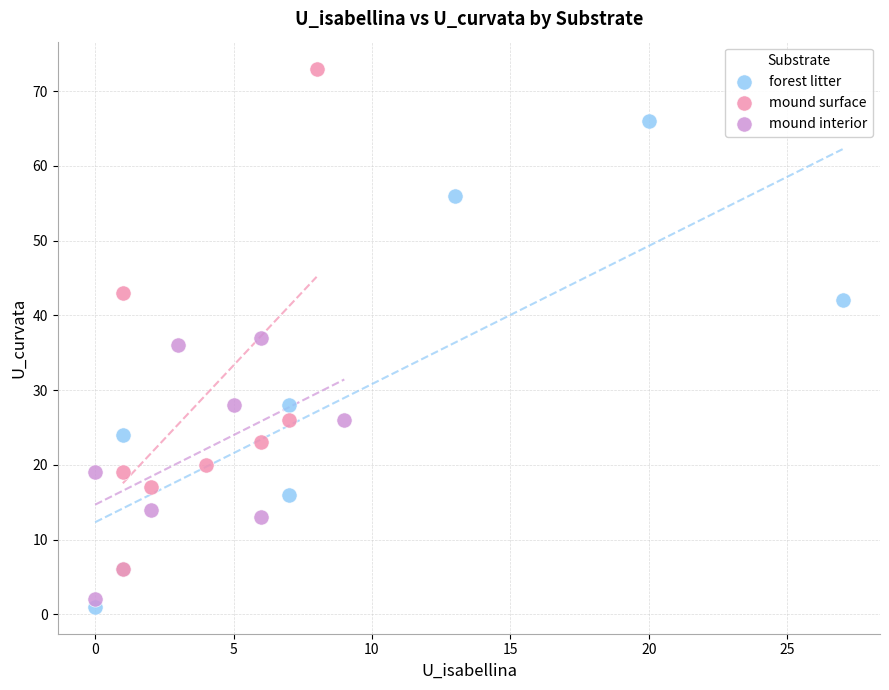

What are all the series names shown in the legend?

forest litter, mound surface, mound interior